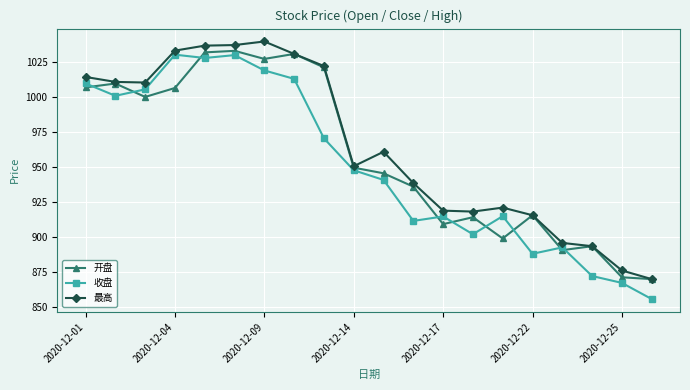

True or false: 最高 has more than 1 interior local peaks.

True